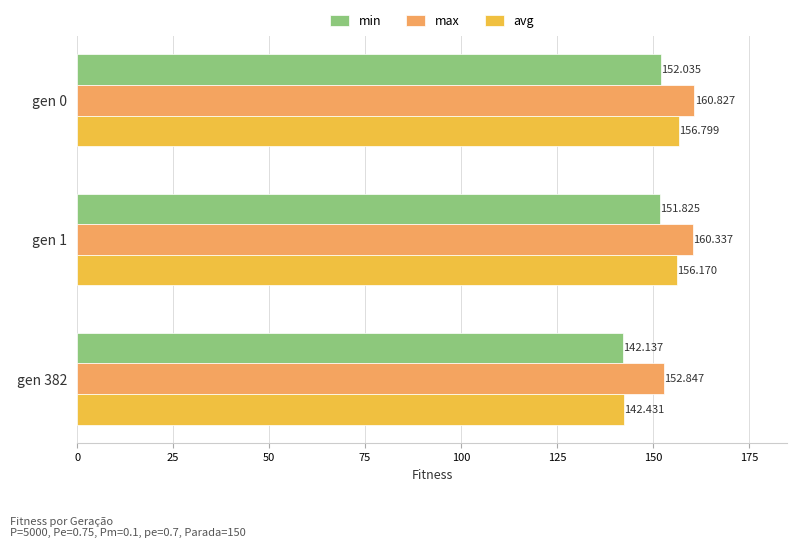

Rank the series by their maximum value, from highest to lowest.

max, avg, min